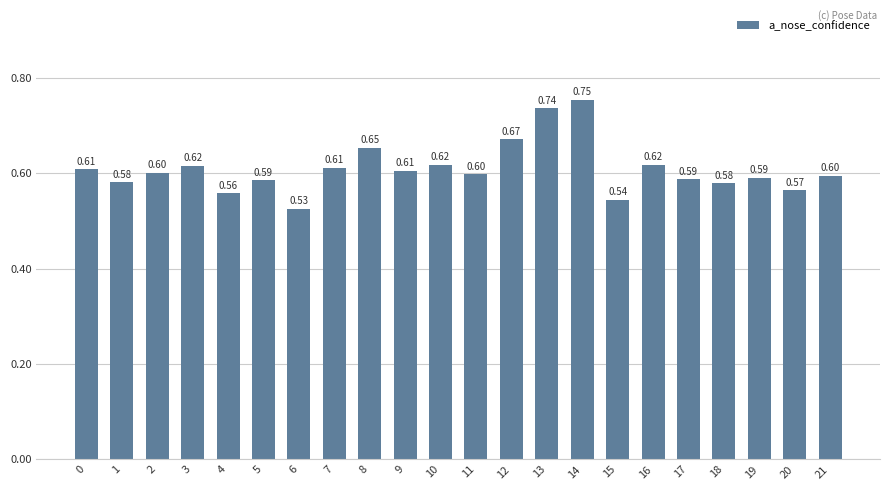

How many categories are shown in the chart?

22